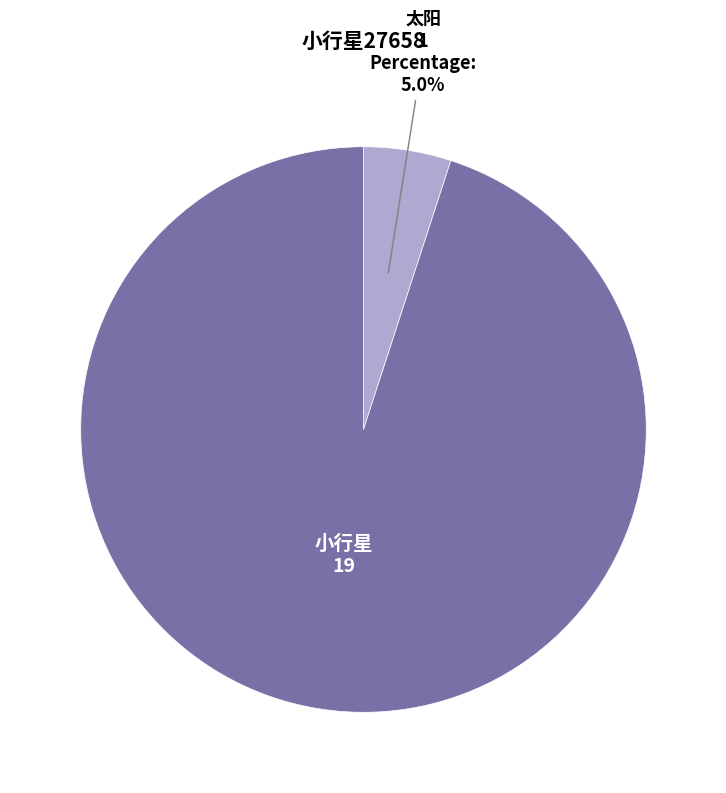

What percentage is NOT represented by 太阳?

95.0%